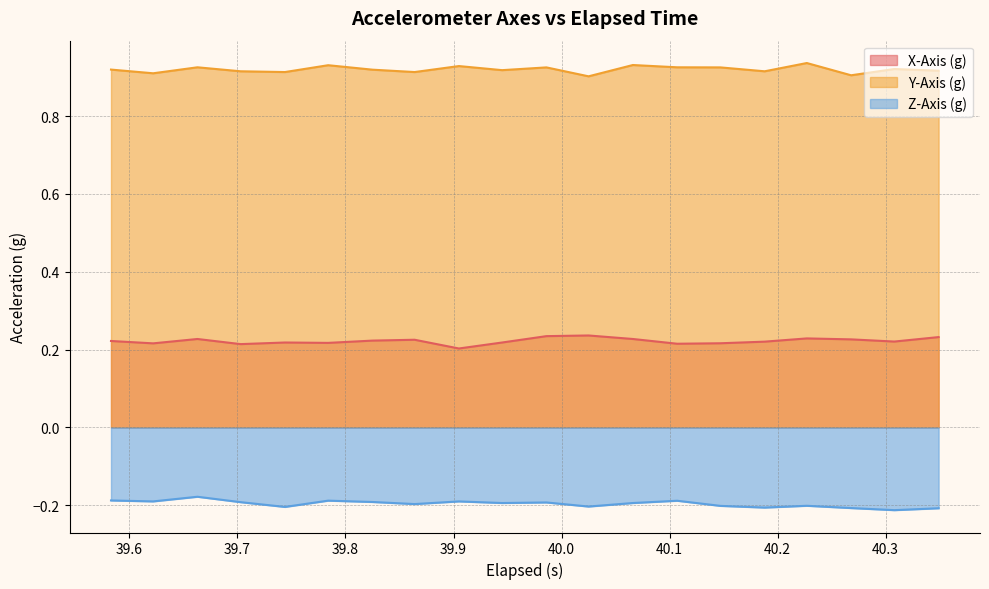

How many lines are shown in the chart?

3